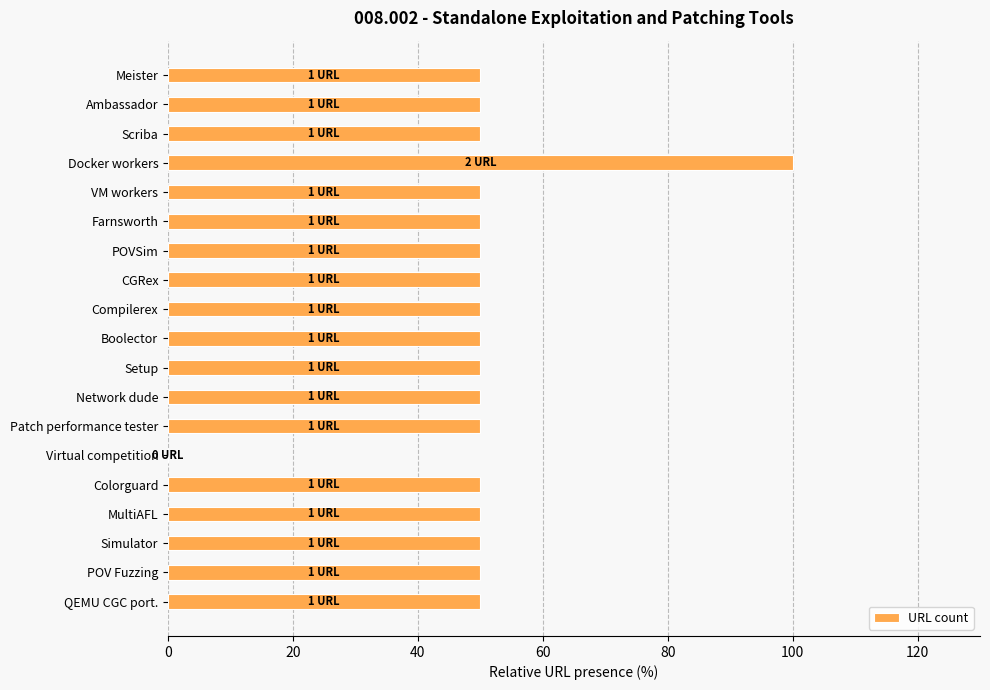

Is it true that the value at Virtual competition is 0?

True